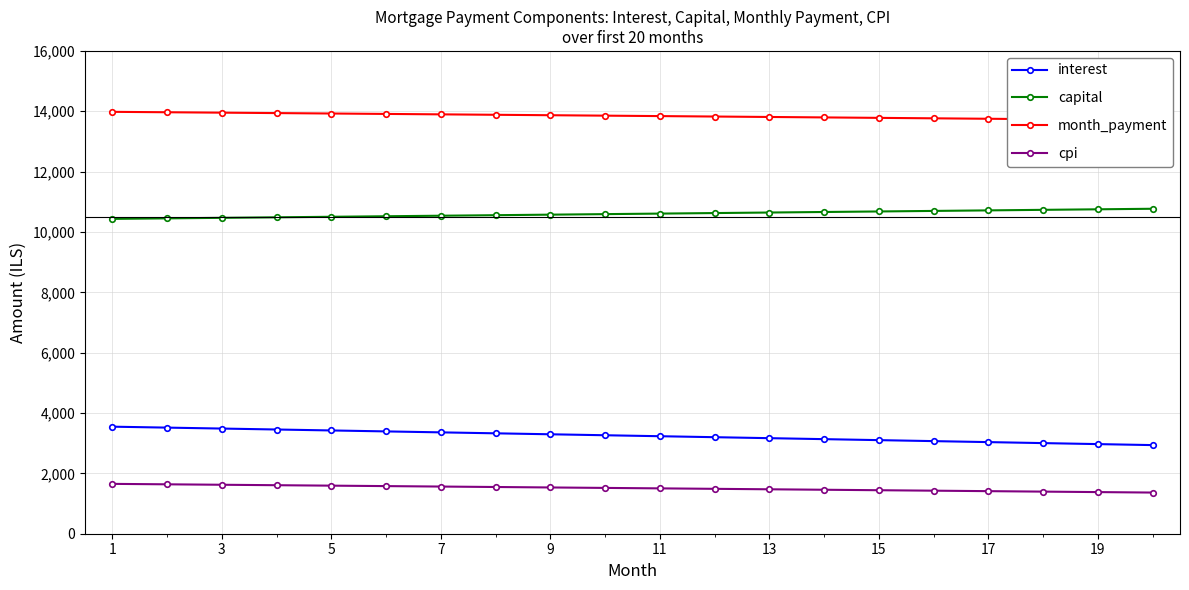

How many categories are shown in the chart?

20